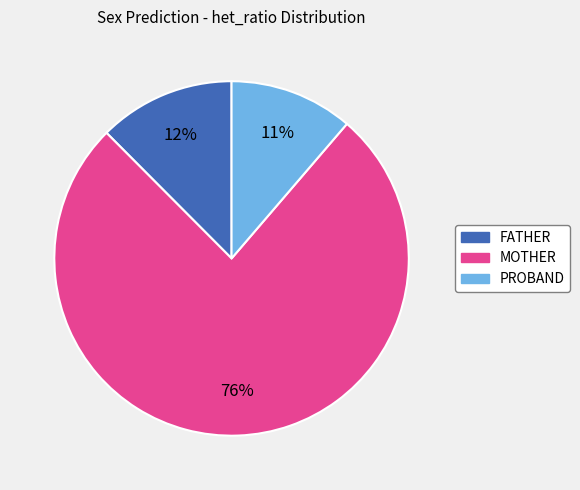

Is the sum of FATHER and MOTHER greater than half?

Yes